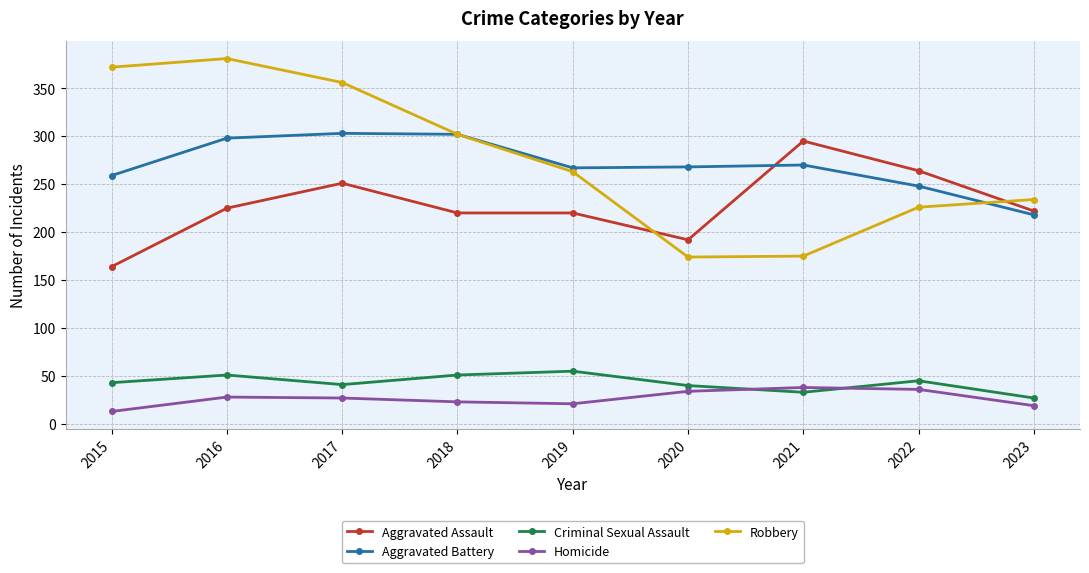

How many interior local valleys does the Robbery series have?

1